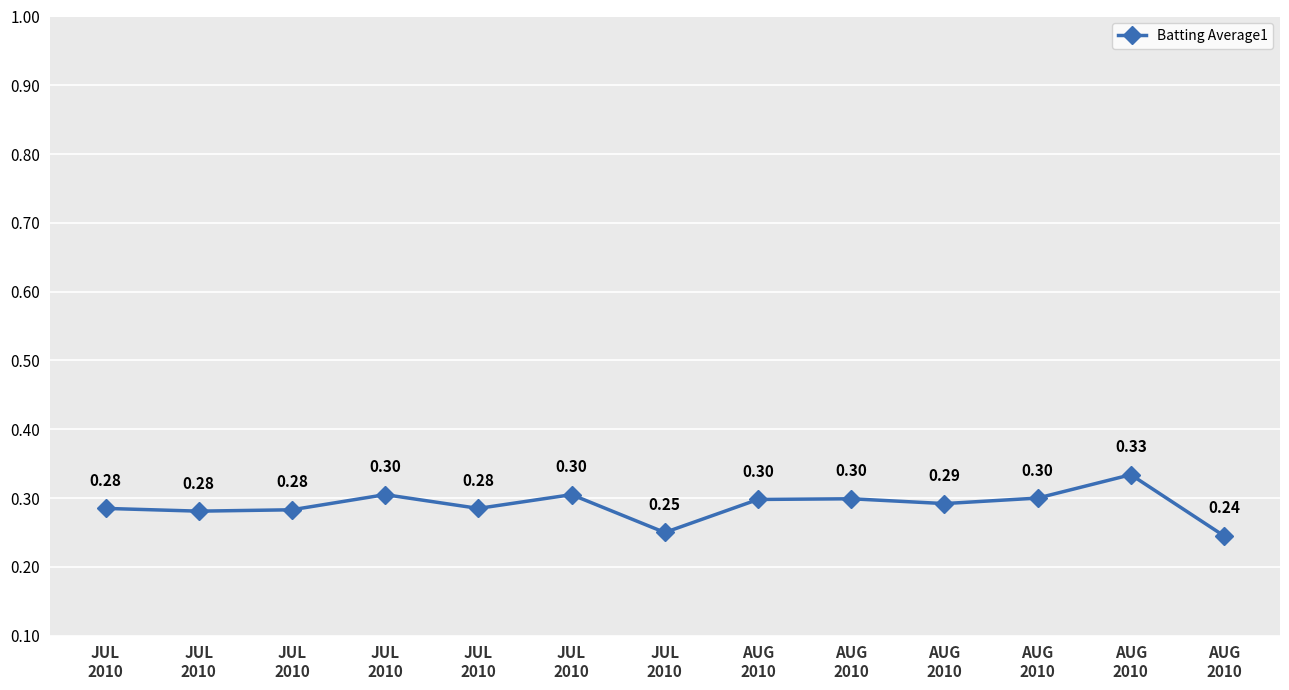

List the labels in order of value, smallest first.

AUG
2010, JUL
2010, JUL
2010, JUL
2010, JUL
2010, JUL
2010, AUG
2010, AUG
2010, AUG
2010, AUG
2010, JUL
2010, JUL
2010, AUG
2010